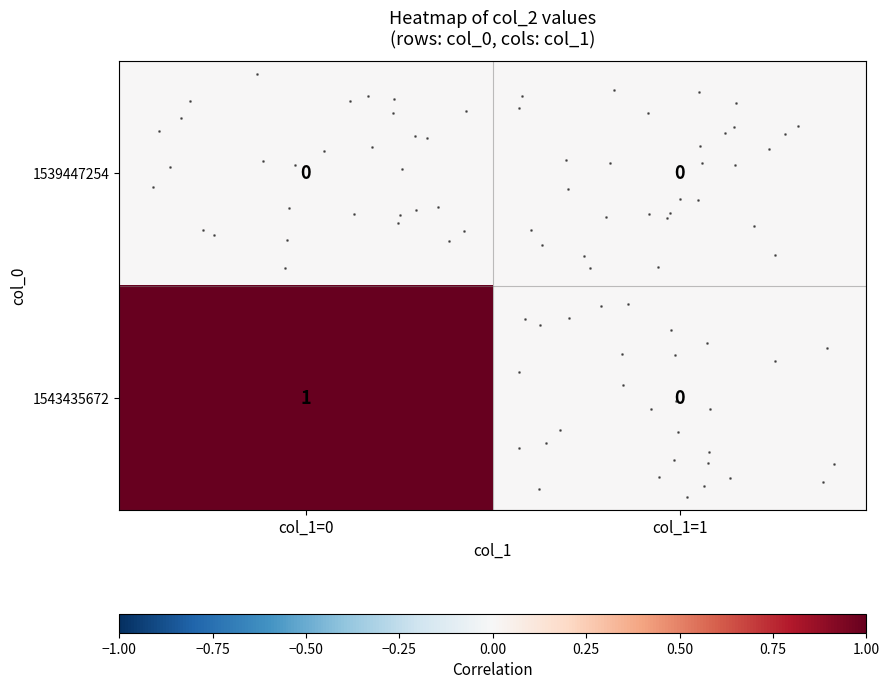

At which category is the sum across all series the highest?

col_1=0